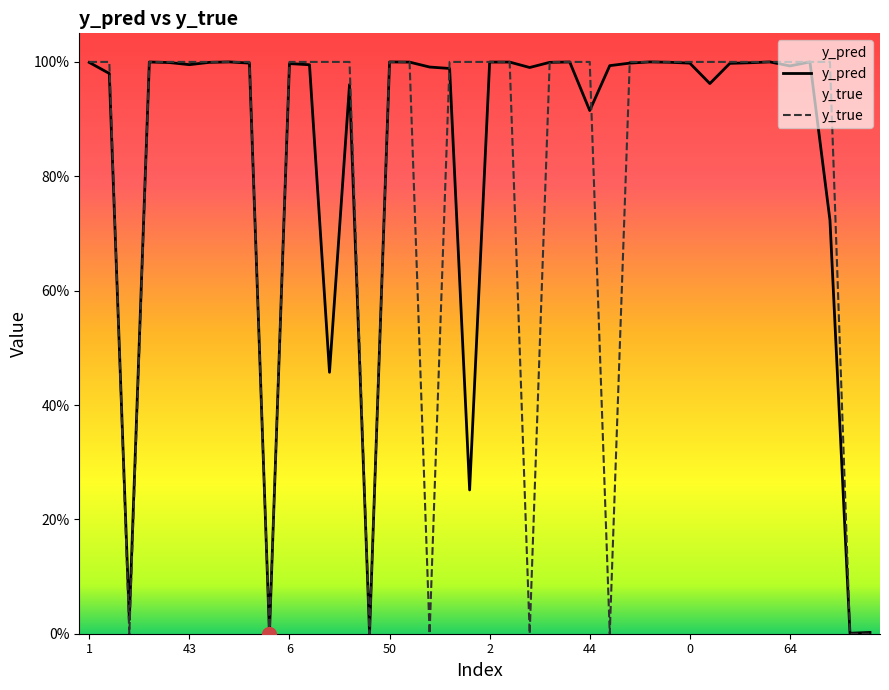

Which category has the highest value in the y_true series?

1